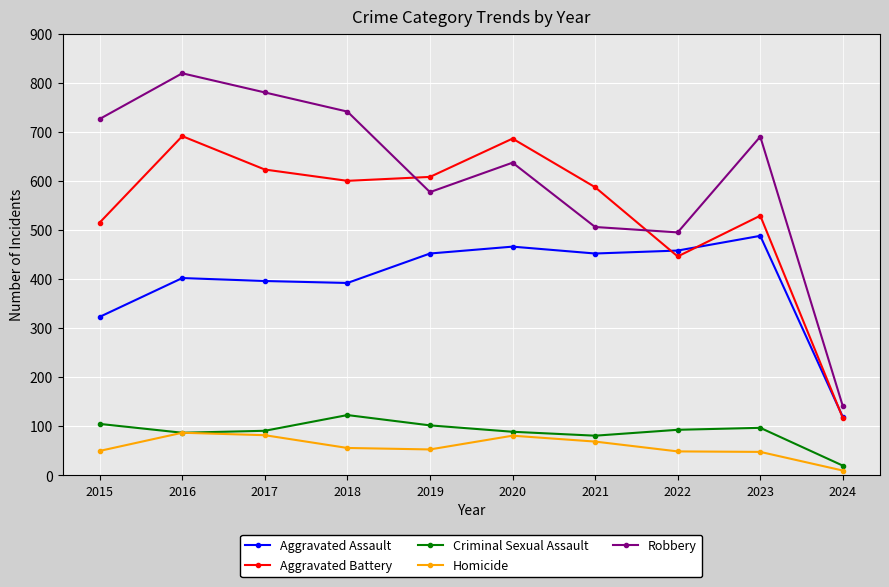

Is this an area chart (filled region under the line)?

No